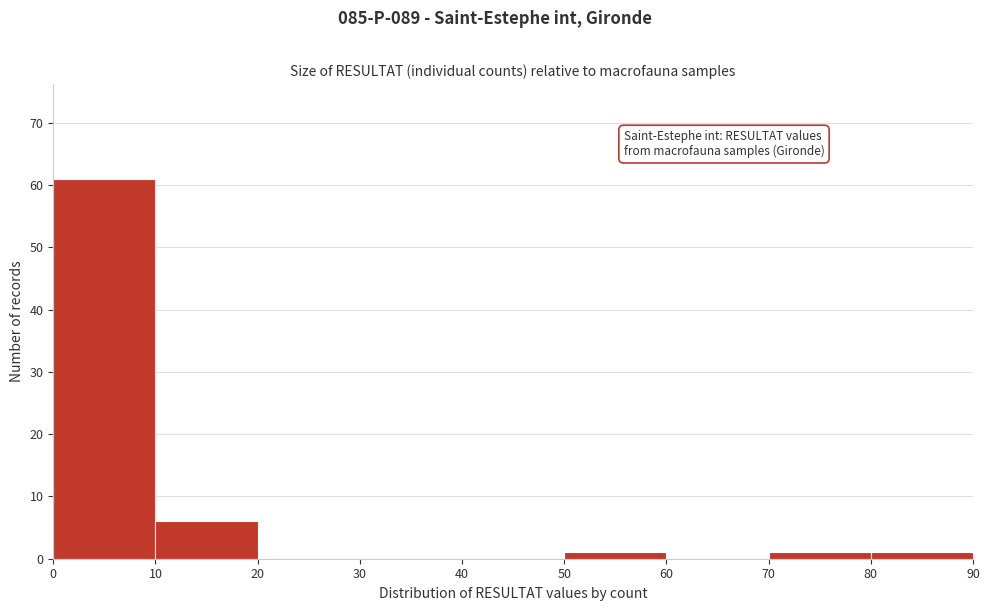

Reading left to right, transcribe this chart: for each bar, give the range it covers on the x-axis and its height. The values are not printed on the chart, so give them approximately, as read against the axis.

0 to 10: 61
10 to 20: 6
20 to 30: 0
30 to 40: 0
40 to 50: 0
50 to 60: 1
60 to 70: 0
70 to 80: 1
80 to 90: 1